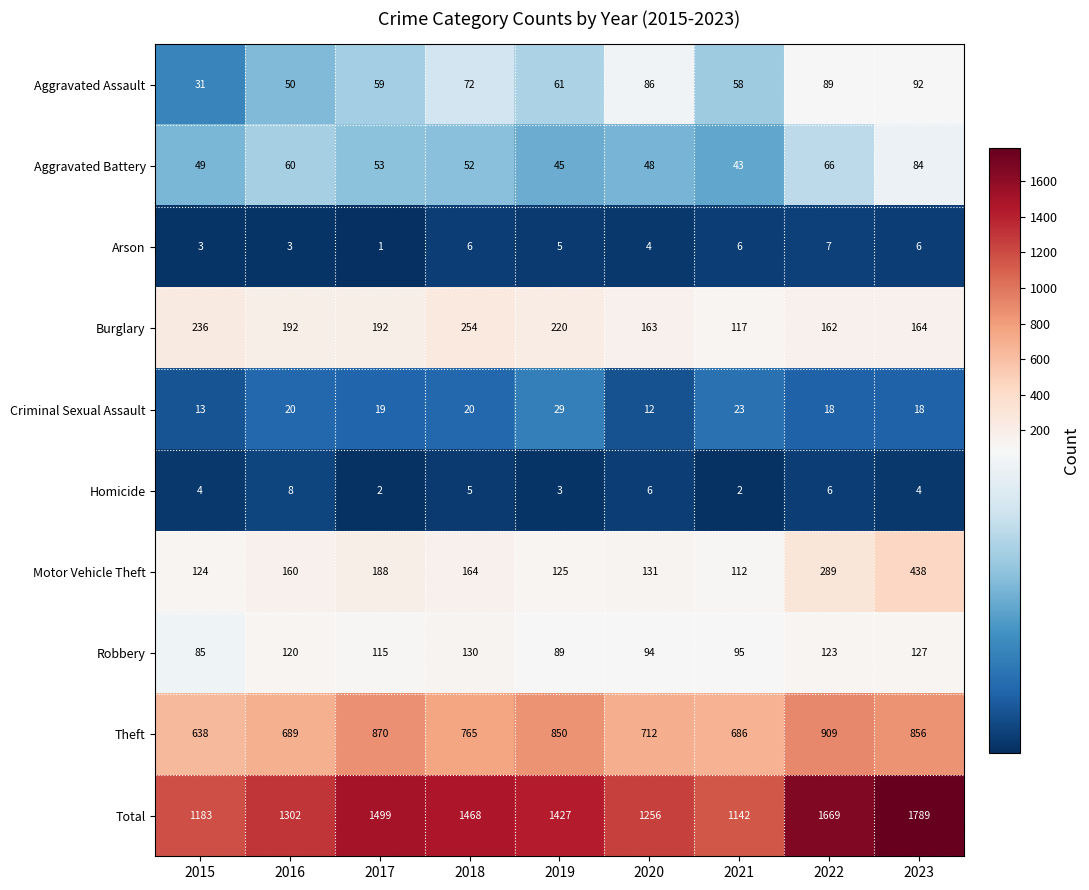

Between 2019 and 2022, which series saw the biggest shift?

Total